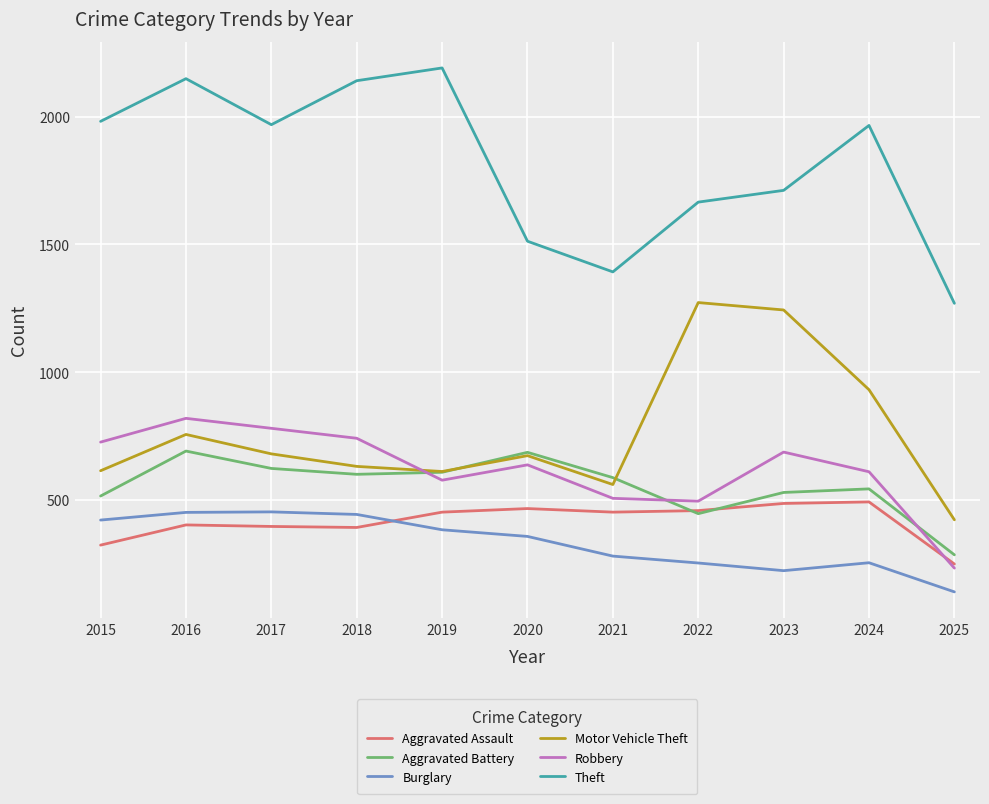

What is the highest value of the Aggravated Assault series?

492